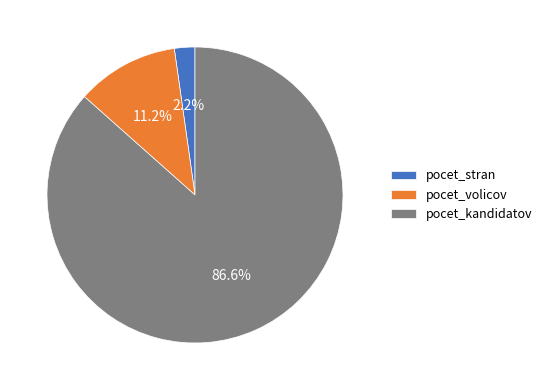

Which has a higher value, pocet_volicov or pocet_kandidatov?

pocet_kandidatov